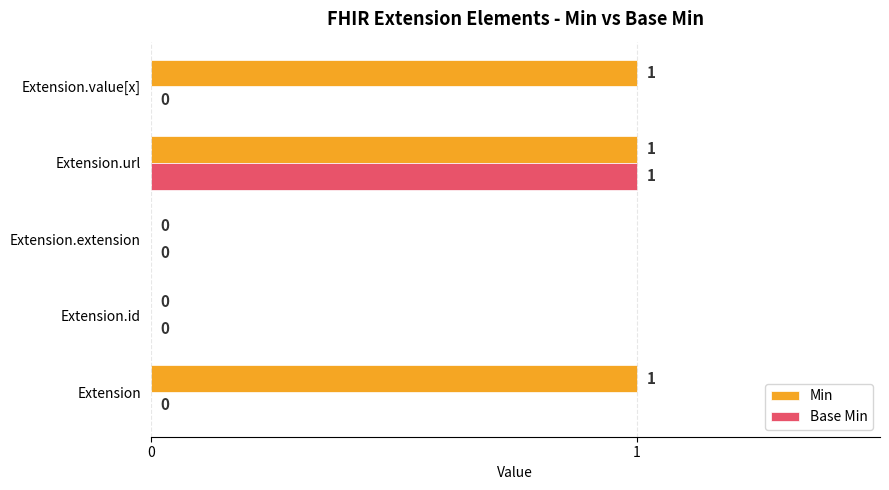

At which category is the sum across all series the highest?

Extension.url